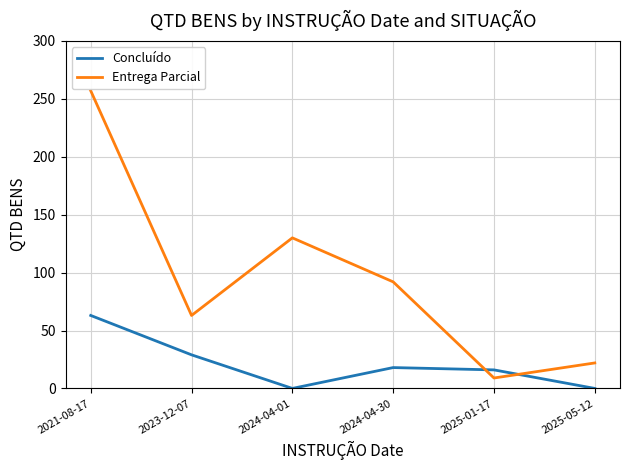

What is the difference between the maximum and second lowest values in the Concluído series?

63